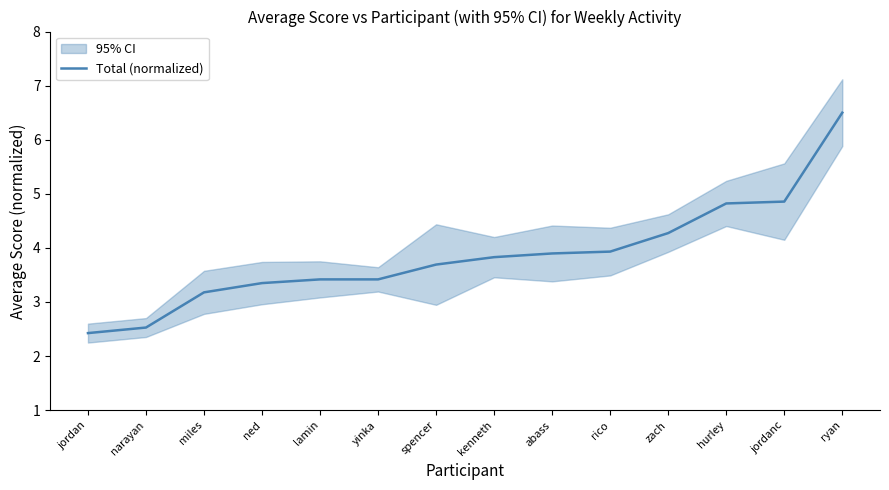

Between narayan and rico, which is larger?

rico